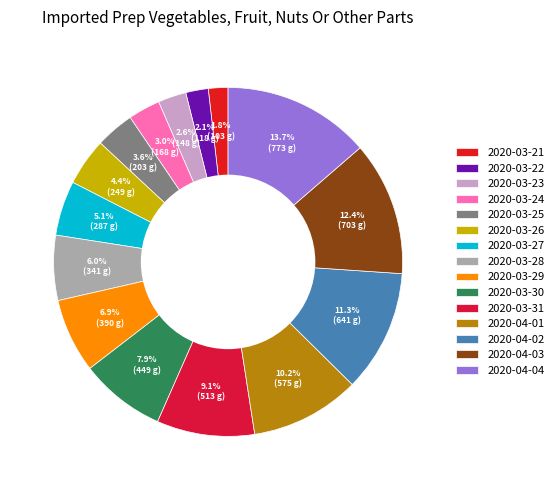

True or false: 2020-03-31 accounts for 2% of the total.

False